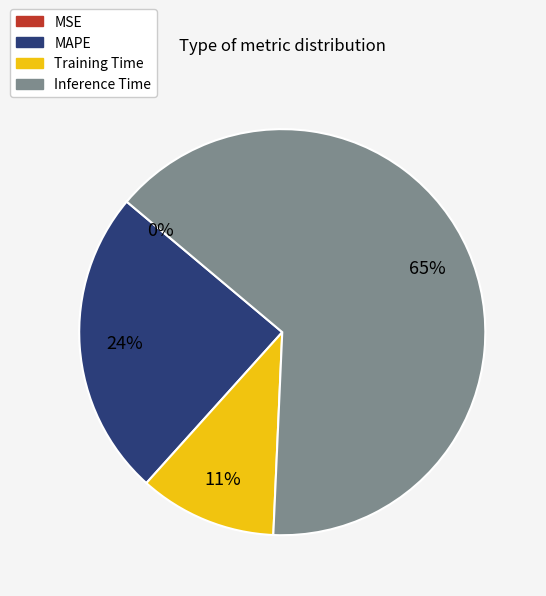

True or false: Inference Time accounts for 65% of the total.

True